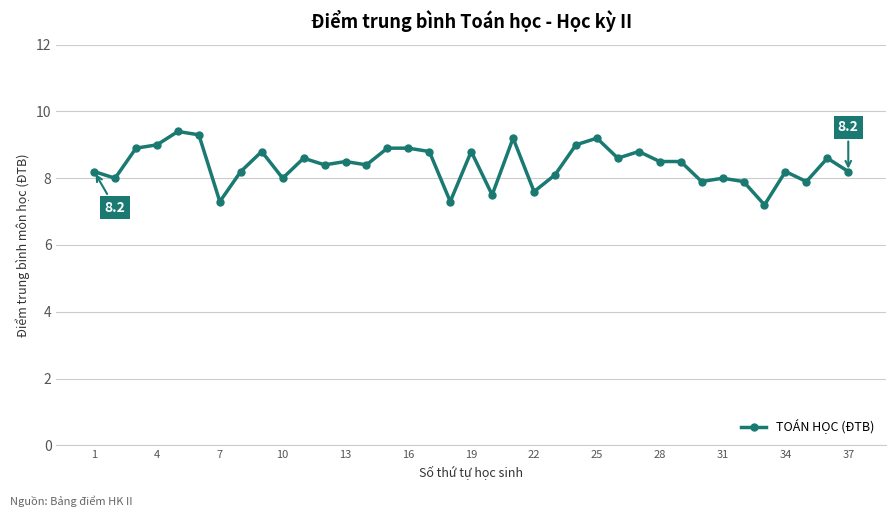

True or false: there are more than 1 points higher than both neighbors.

True